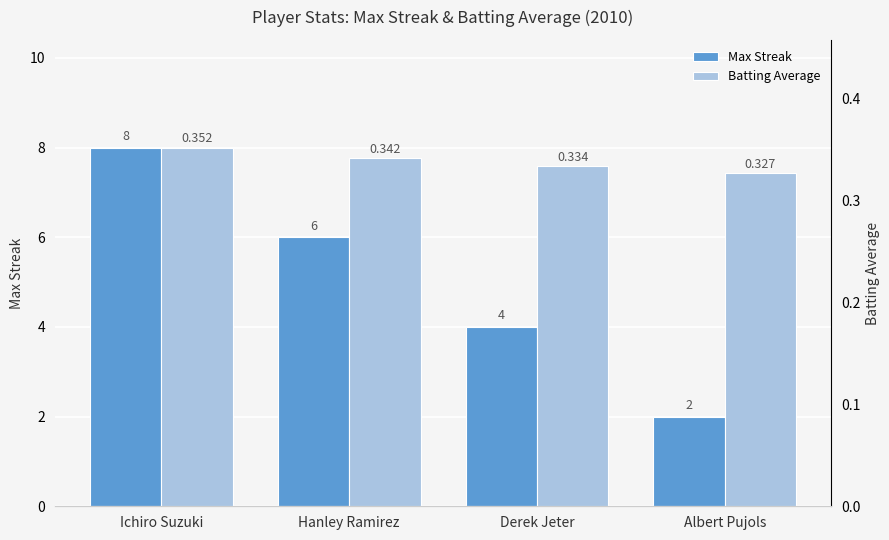

List the labels in order of Batting Average value, largest first.

Ichiro Suzuki, Hanley Ramirez, Derek Jeter, Albert Pujols